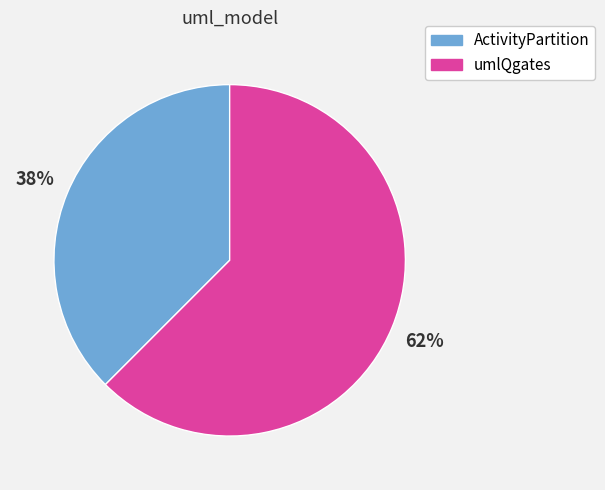

Between ActivityPartition and umlQgates, which is larger?

umlQgates